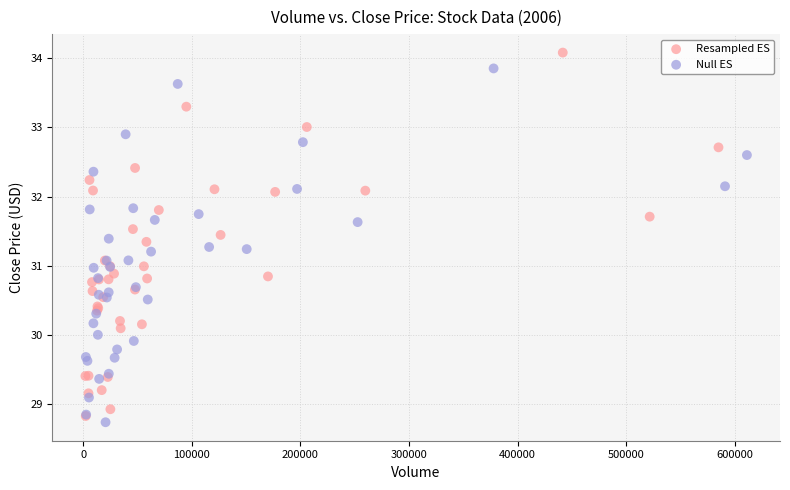

Which series has the widest spread of Y values?

Resampled ES